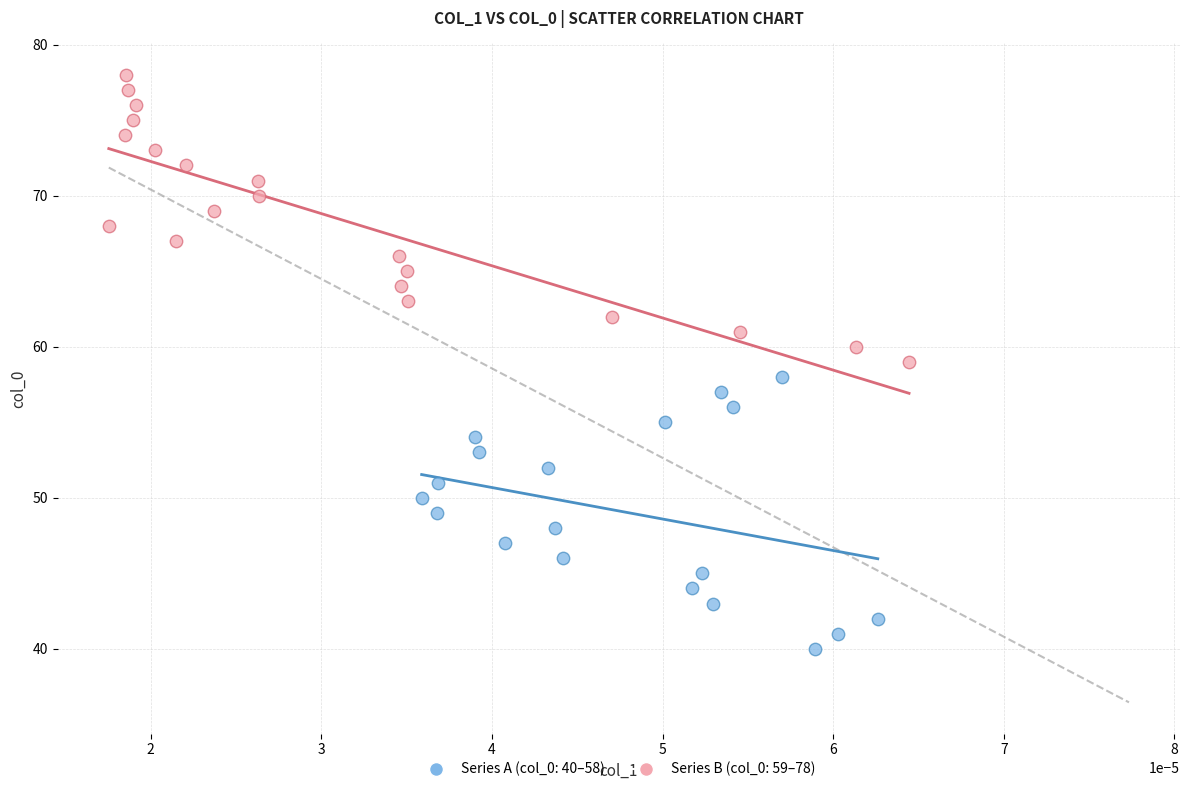

Which series reaches the minimum Y coordinate?

Series A (col_0: 40–58)